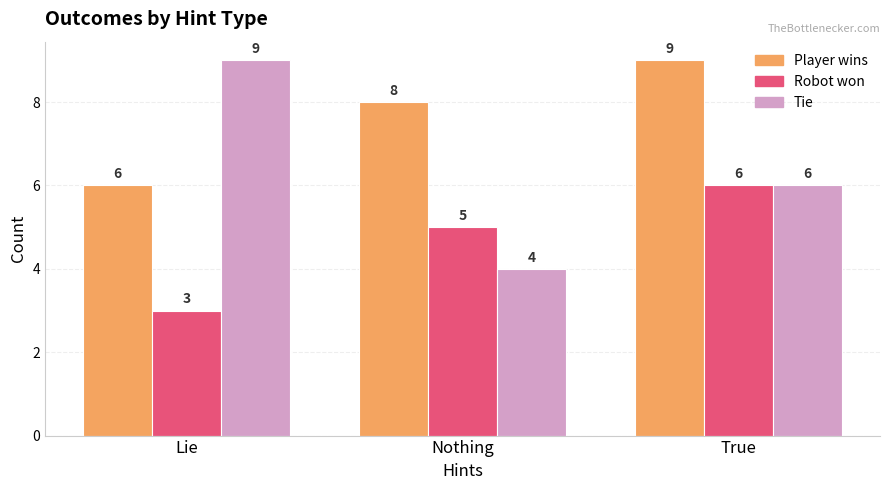

Which series has the largest range (max minus min)?

Tie